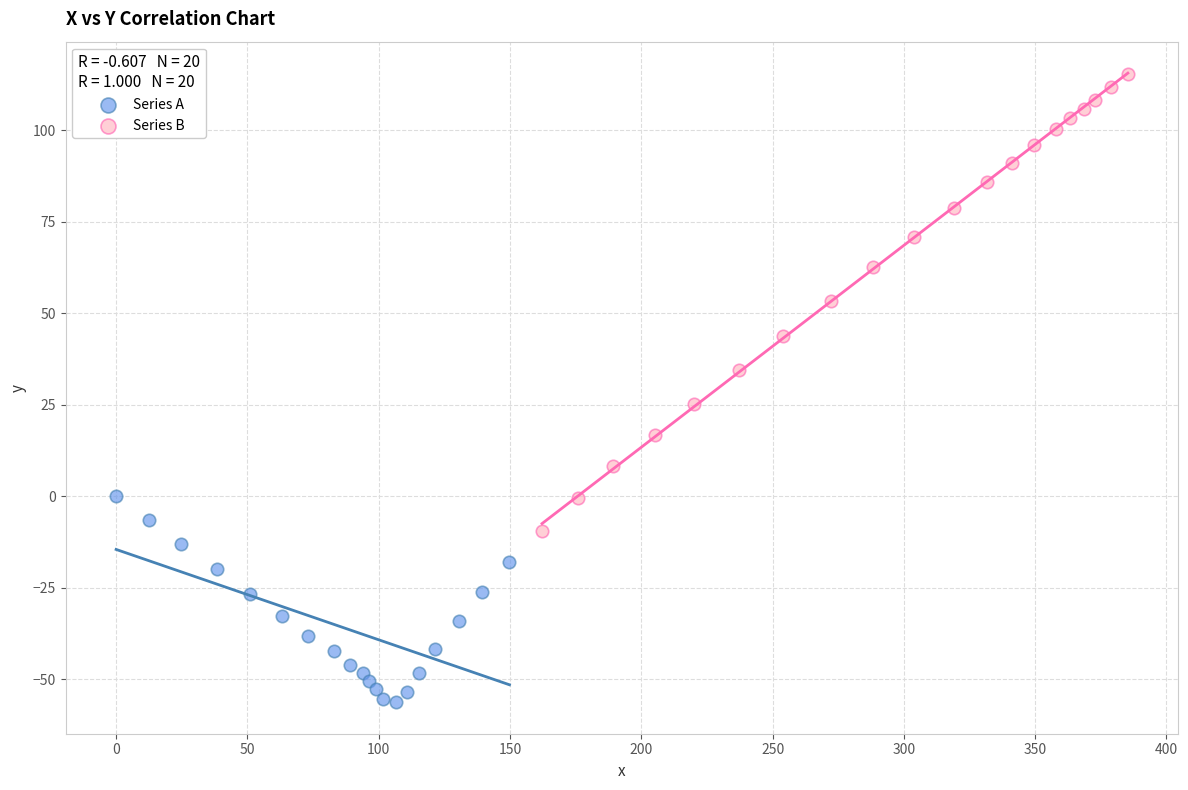

What are all the series names shown in the legend?

Series A, Series B